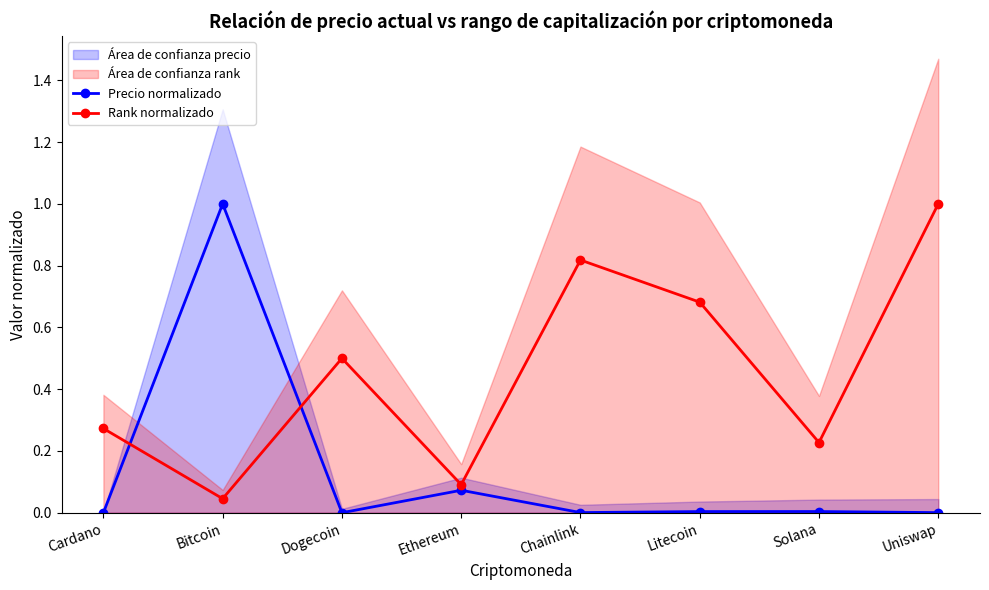

Reading left to right, what are all the values shown in this chart?

Precio normalizado: 0.0	1.0	0.0	0.1	0.0	0.0	0.0	0.0
Rank normalizado: 0.3	0.0	0.5	0.1	0.8	0.7	0.2	1.0